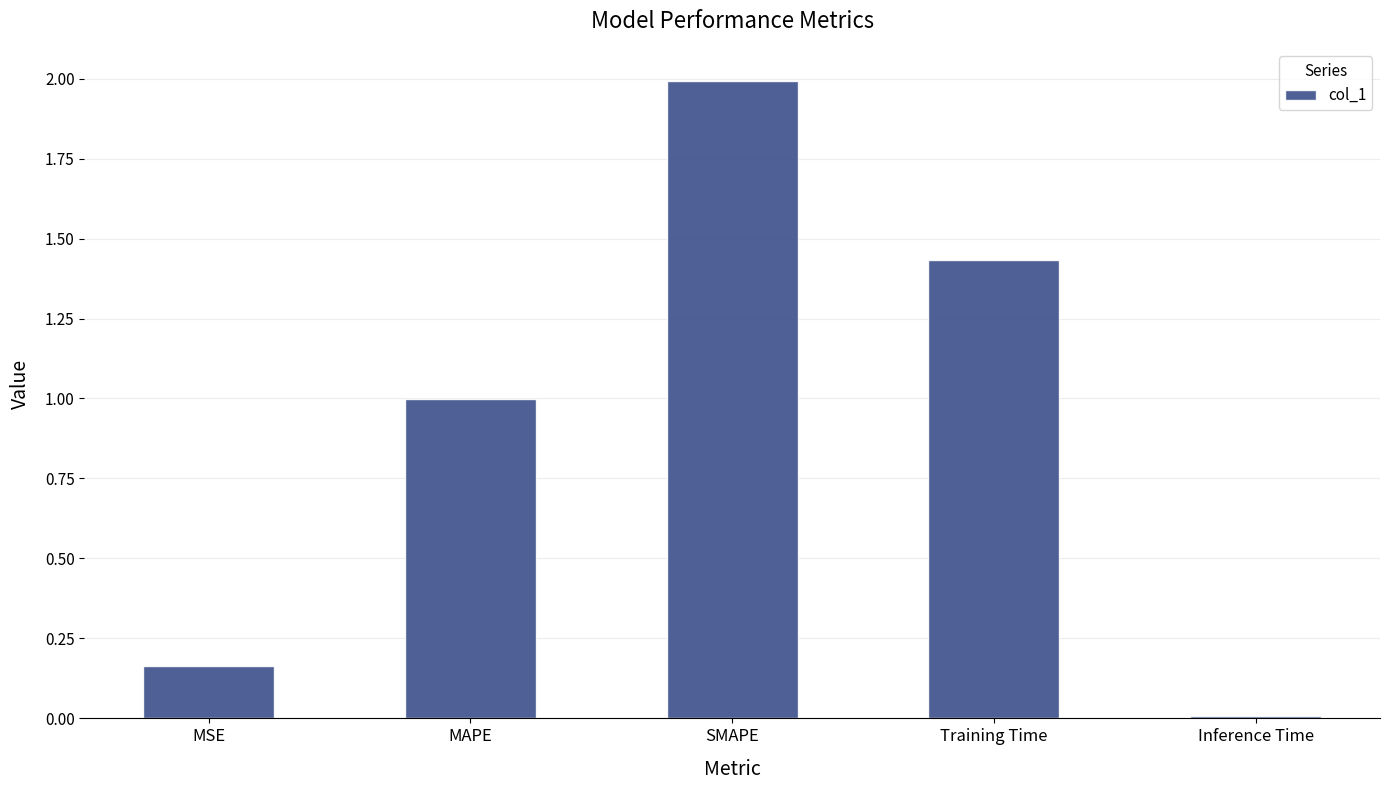

At which category does the chart reach its peak across all series?

SMAPE